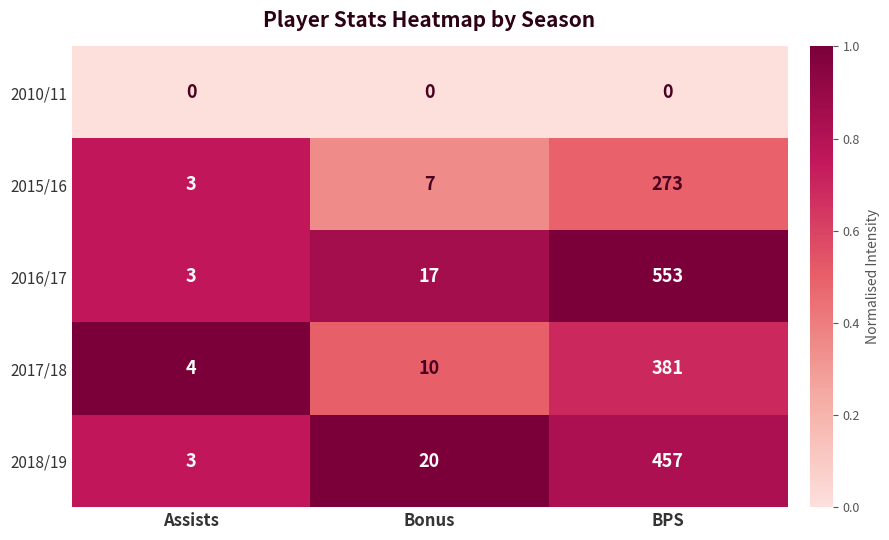

At how many categories does at least one series exceed 0?

3